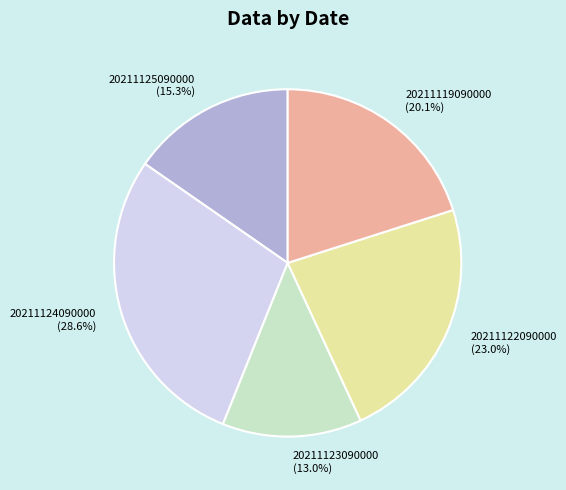

What is the ratio of the value at 20211123090000 to the value at 20211125090000?

0.8